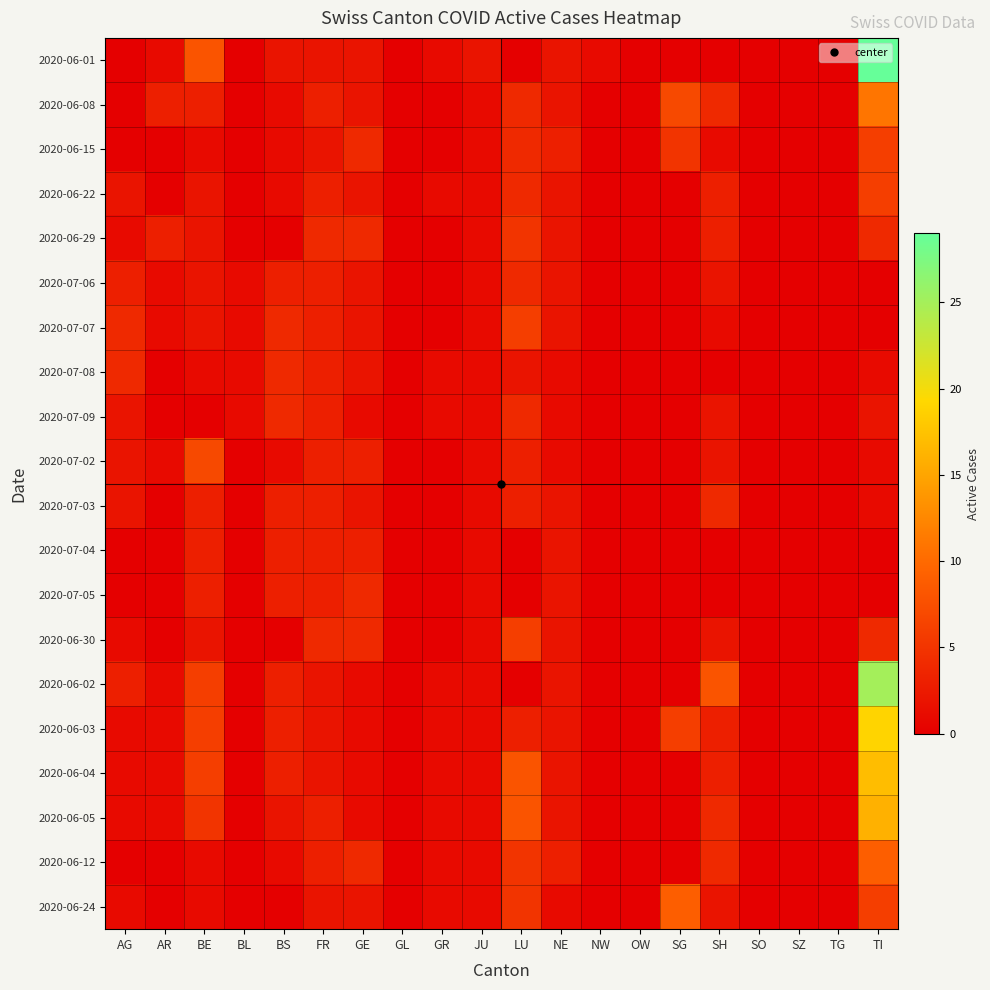

Which series has the widest spread of values?

2020-06-01